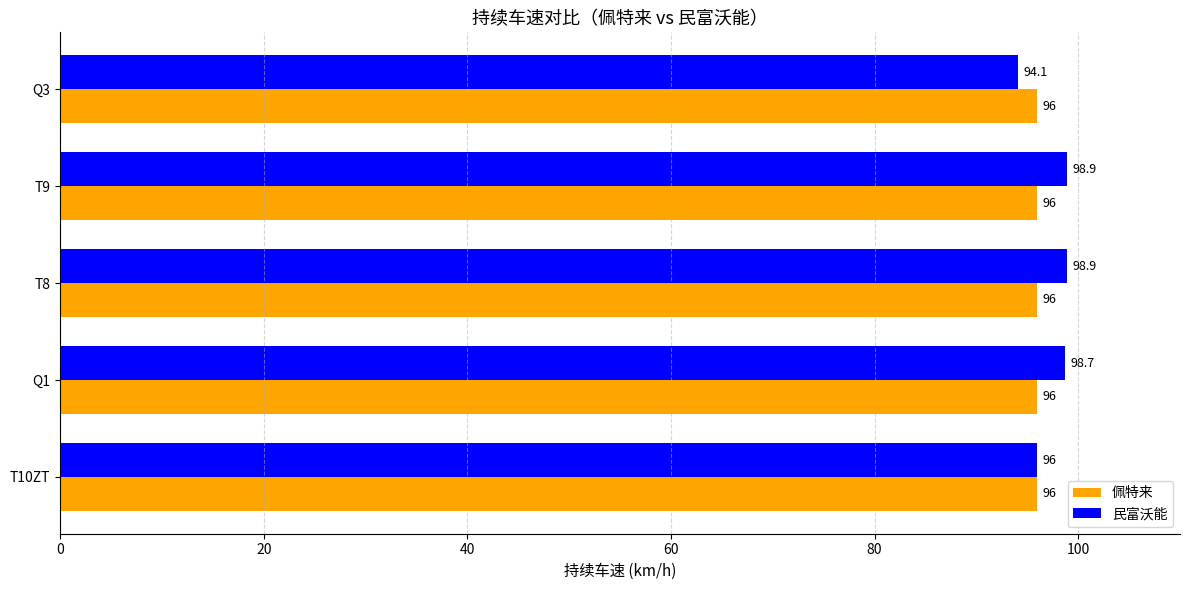

The value of 民富沃能 at T9 is 98.9. True or false?

True